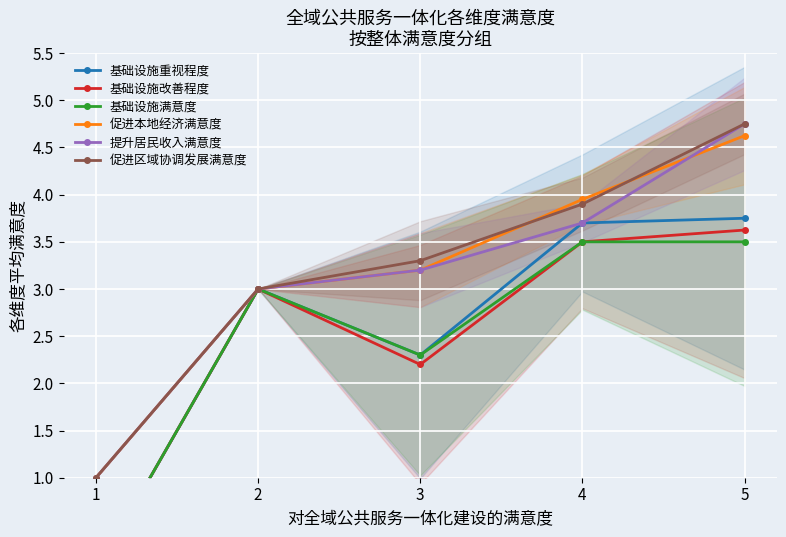

What is the sum of the 促进本地经济满意度 values at 2 and 5?

7.6